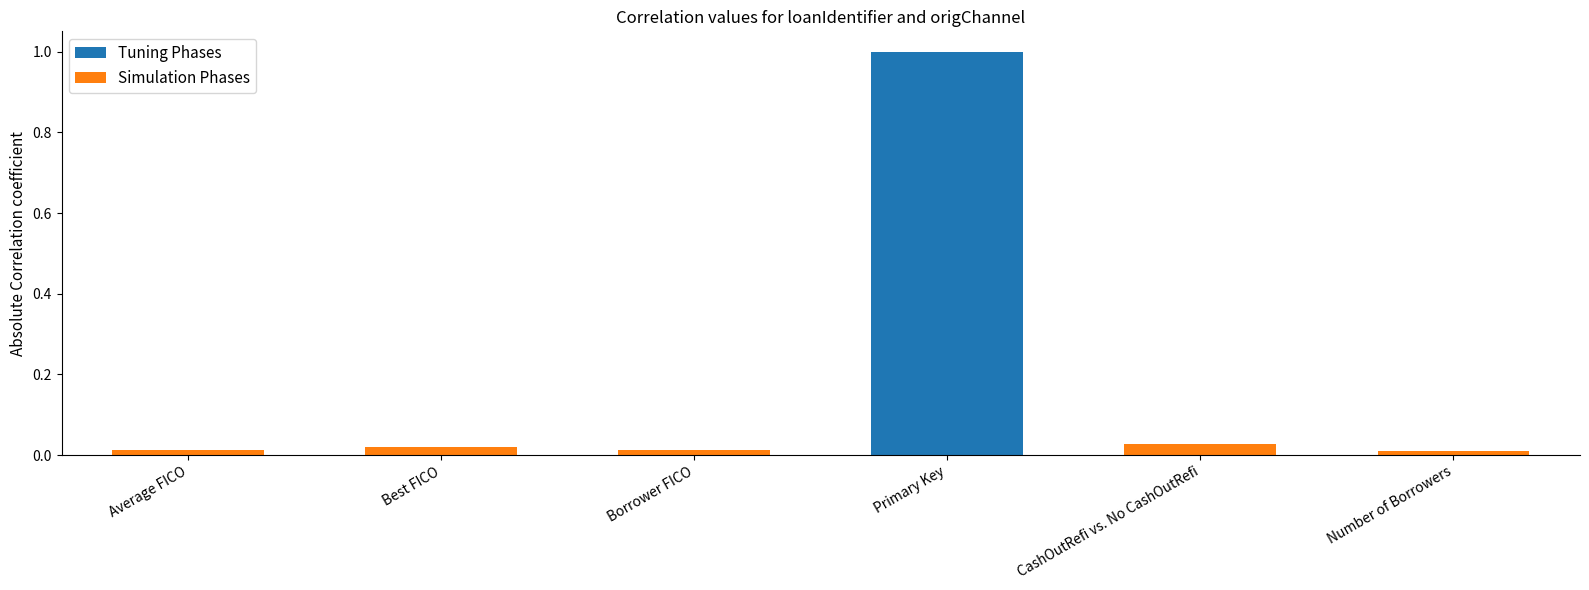

What is the sum of all Tuning Phases values?

1.0